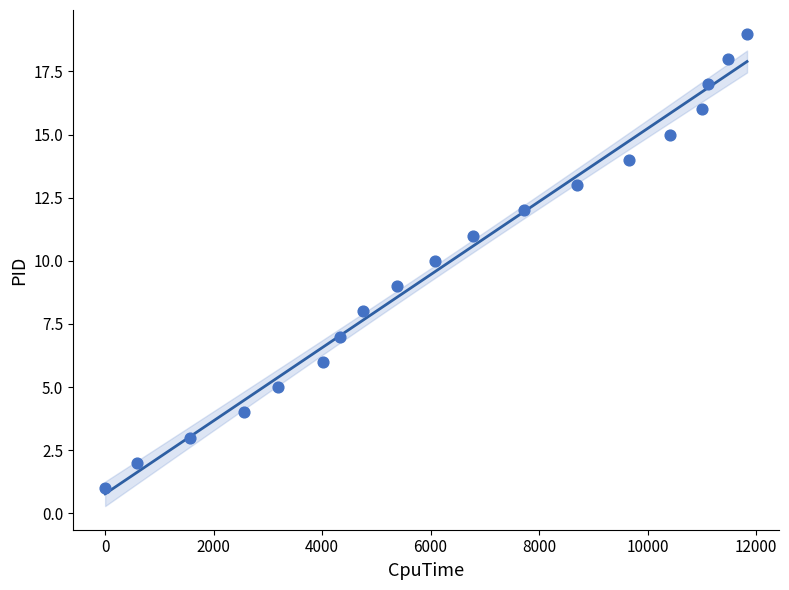

What is the range of X values (max minus min)?

11835